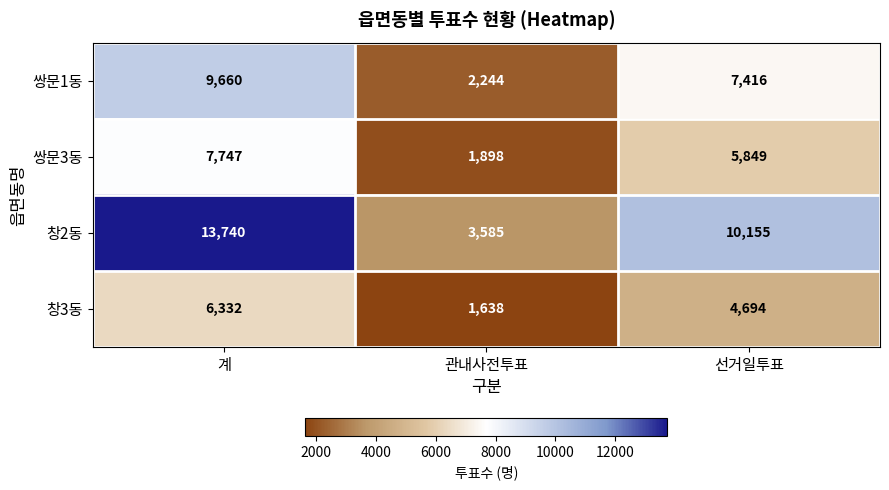

What is the difference between the maximum and minimum values in the 쌍문3동 series?

5849